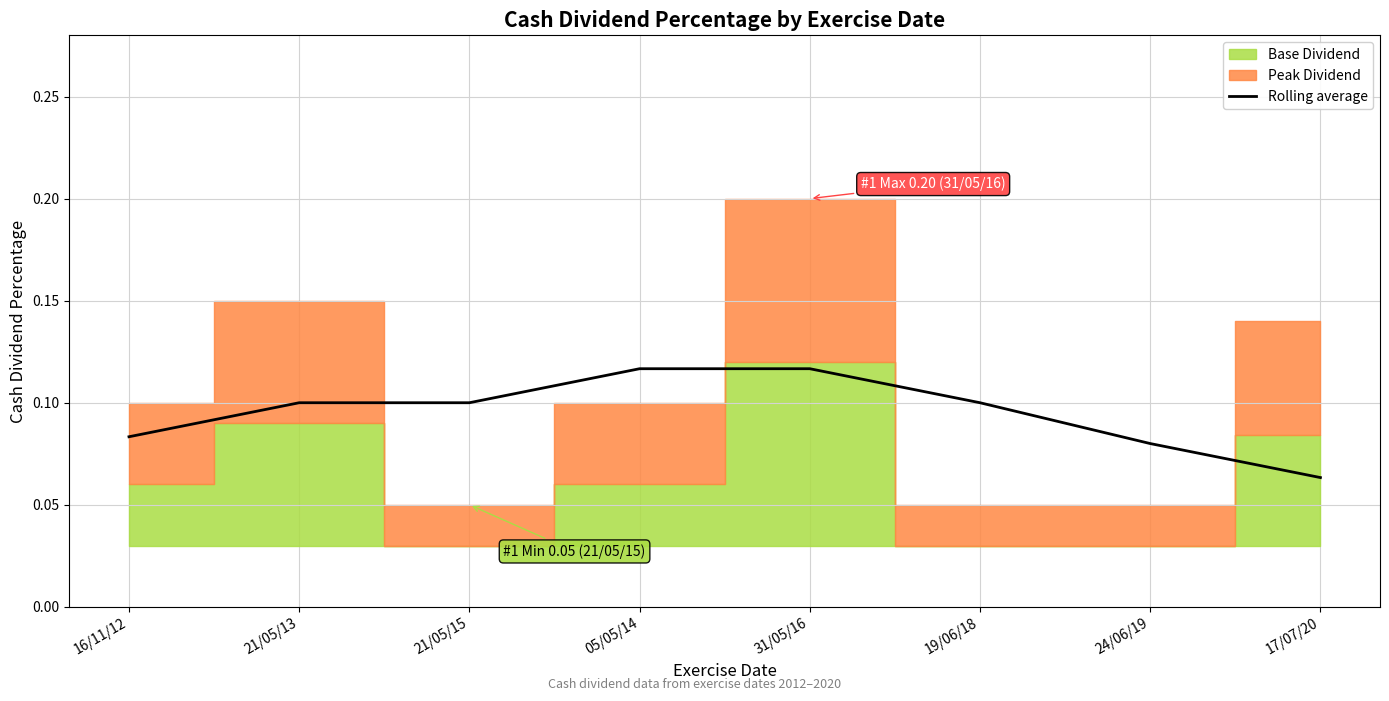

Reading left to right, extract all data points from this chart.

16/11/12=0.1	21/05/13=0.1	21/05/15=0.1	05/05/14=0.1	31/05/16=0.1	19/06/18=0.1	24/06/19=0.1	17/07/20=0.1